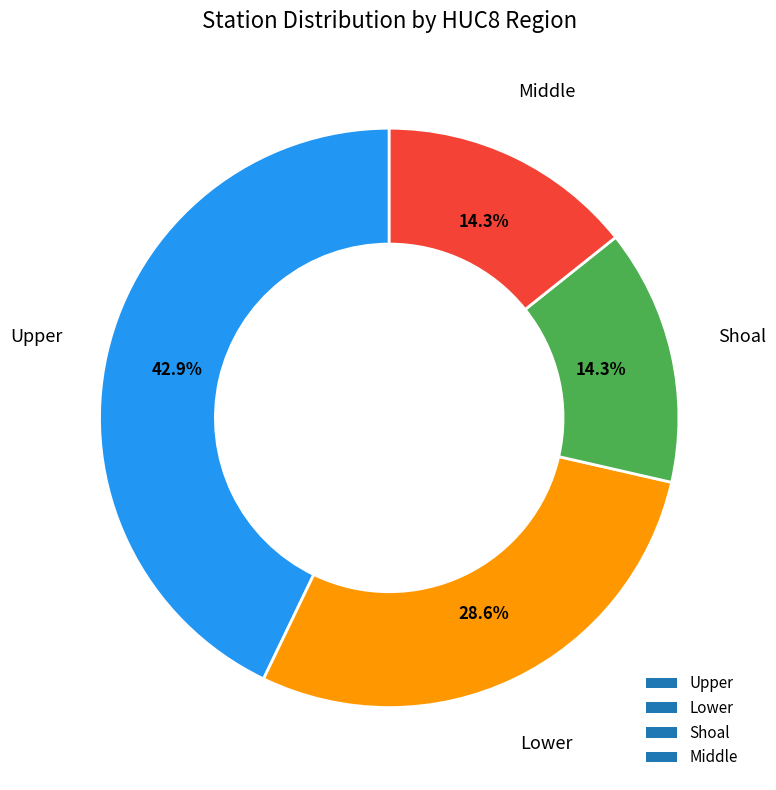

To the nearest percent, what percentage of the pie is Middle?

14%